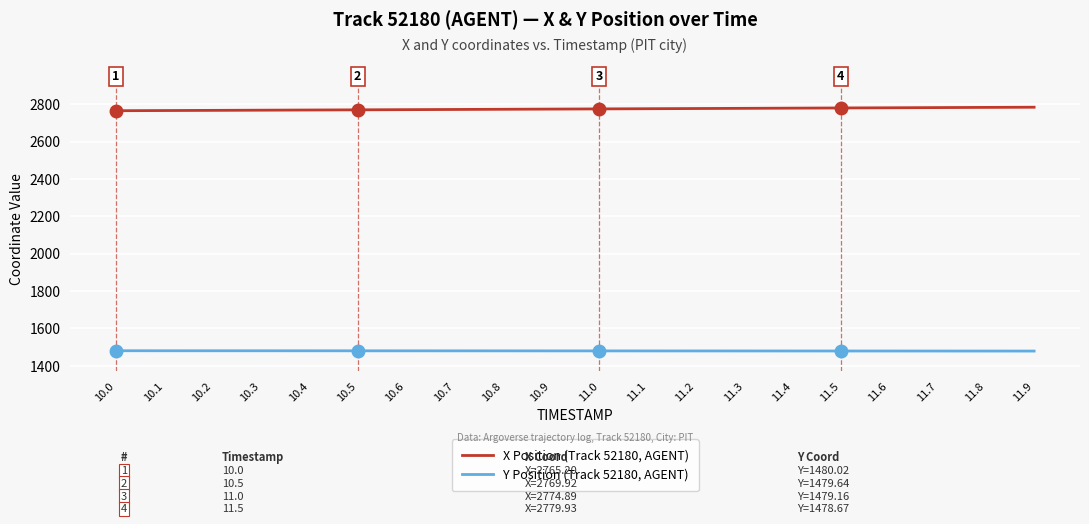

True or false: X Position (Track 52180, AGENT) and Y Position (Track 52180, AGENT) intersect in this chart.

False